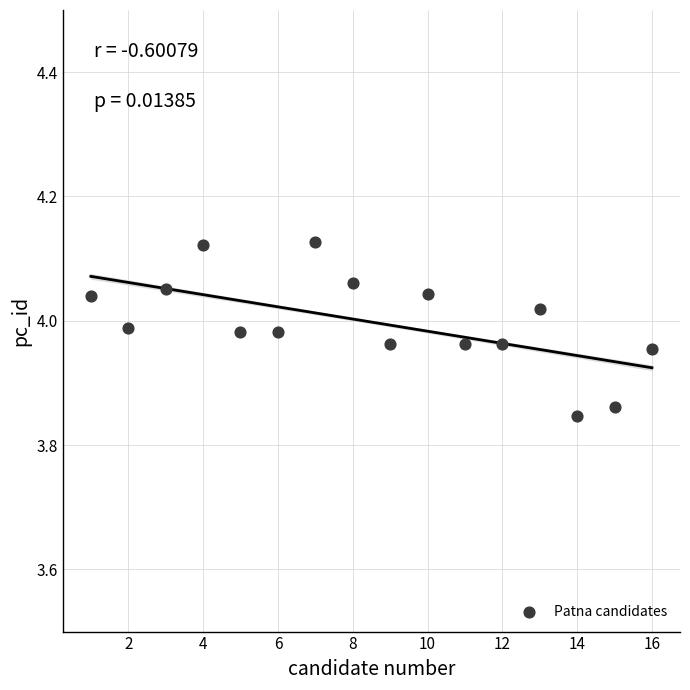

What is the range of Y values (max minus min)?

0.3